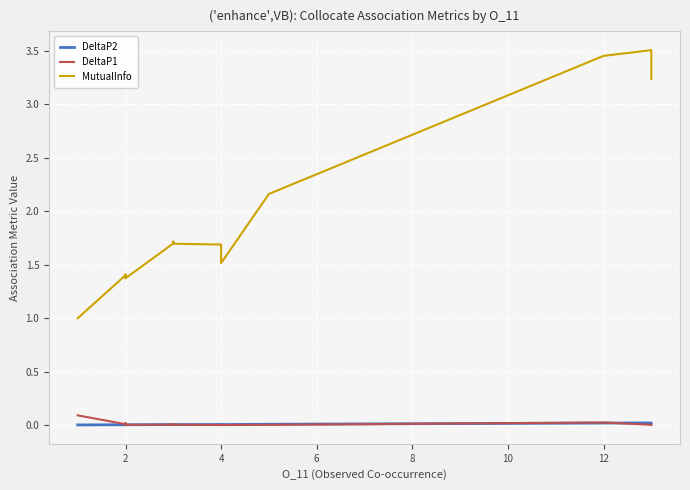

Rank the series by their maximum value, from lowest to highest.

DeltaP2, DeltaP1, MutualInfo